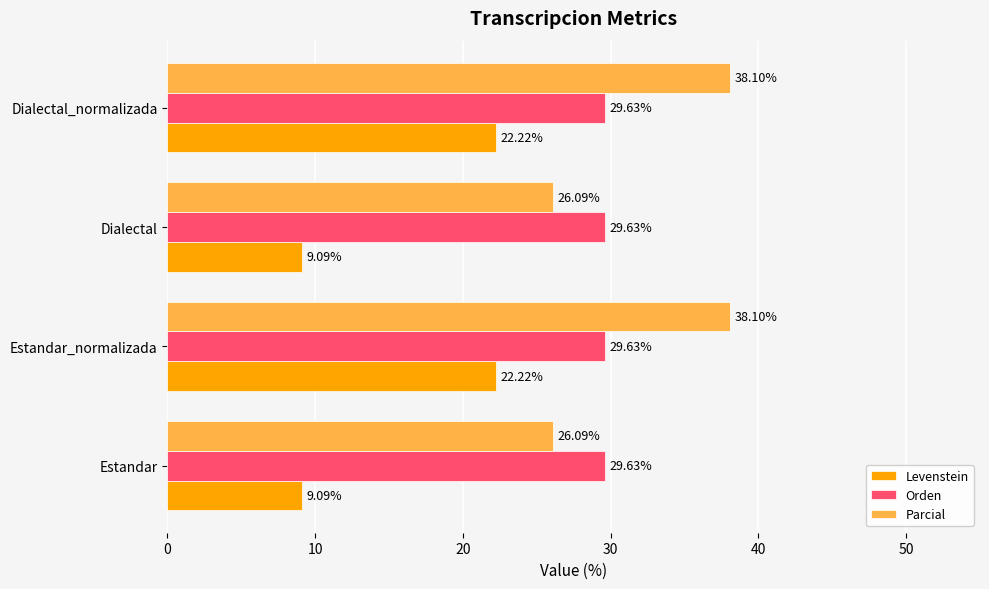

What is the spread (max minus min) of values at Estandar_normalizada?

15.9